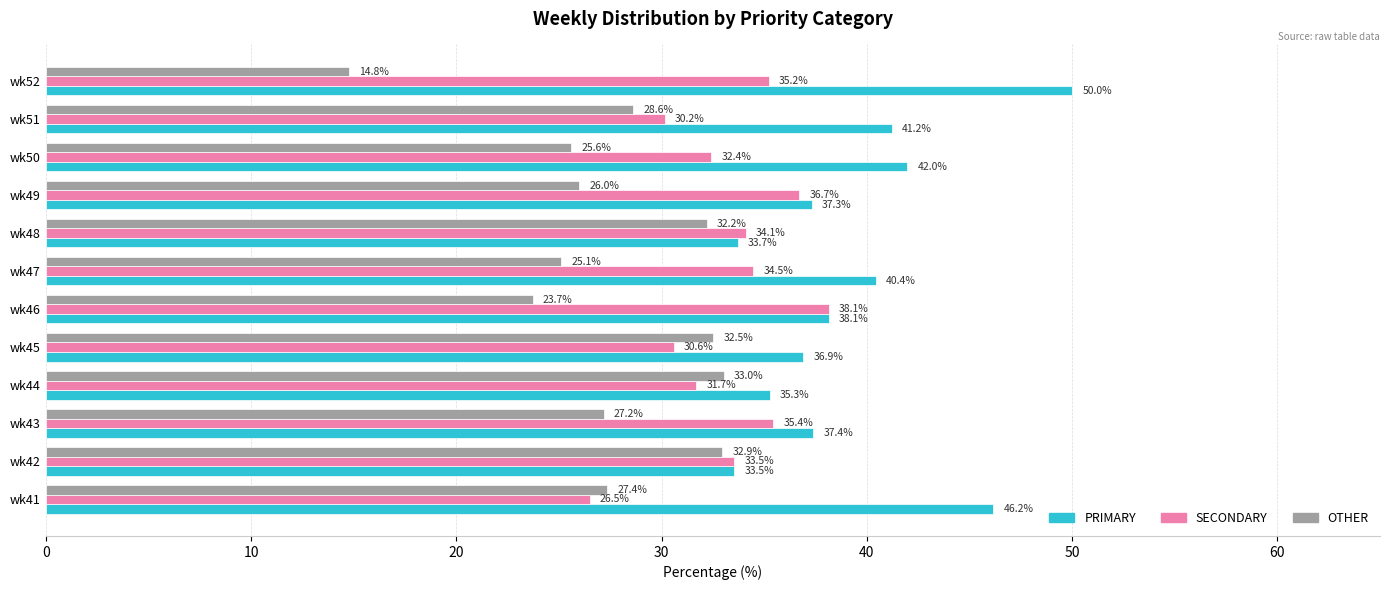

Is it true that PRIMARY equals 19.8 at wk50?

False